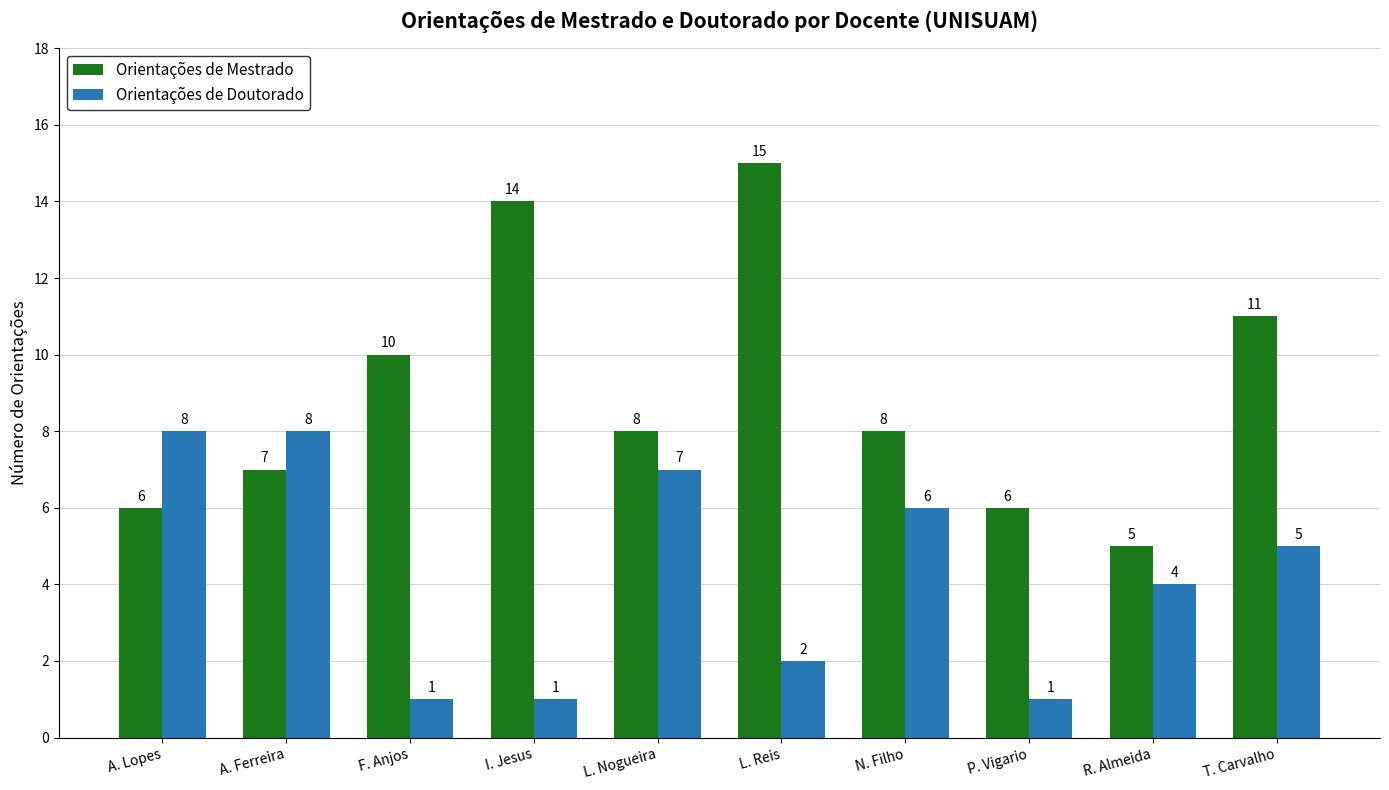

What is the label of the 4th bar from the right?

N. Filho